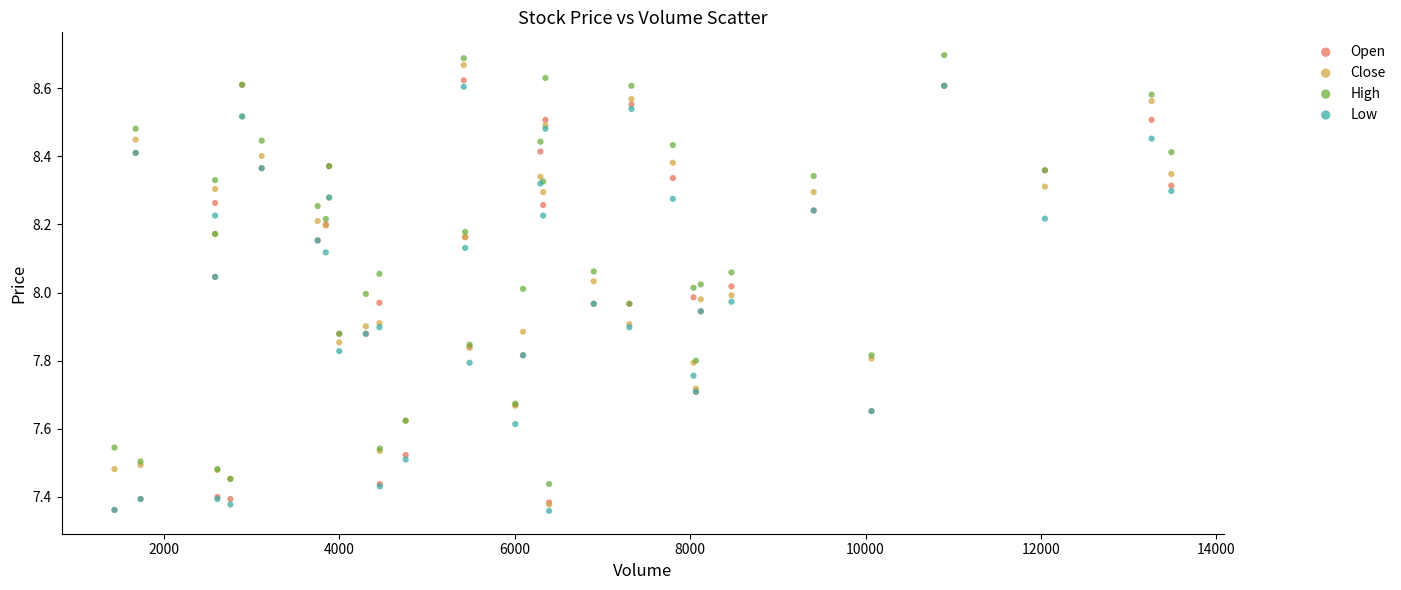

What are all the series names shown in the legend?

Open, Close, High, Low